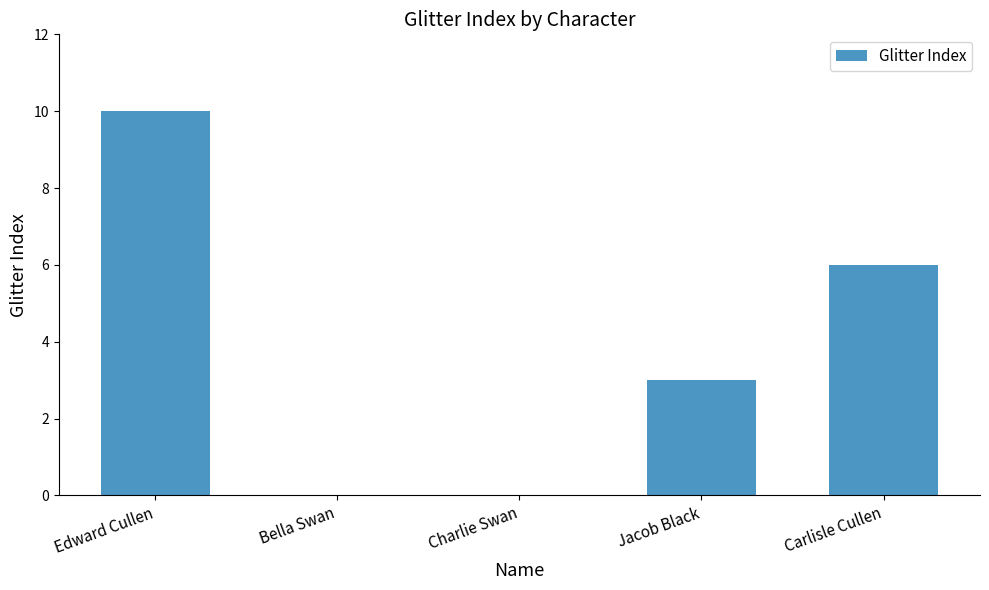

The chart shows a value of 4 at Edward Cullen. True or false?

False